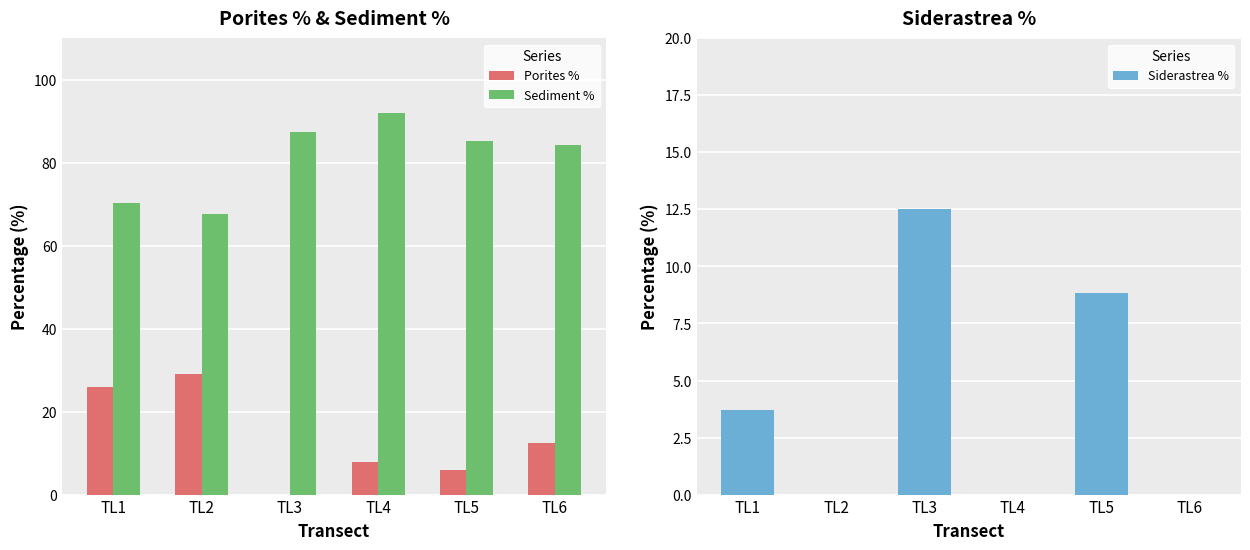

What is the difference between the highest and lowest values at TL2?

67.7